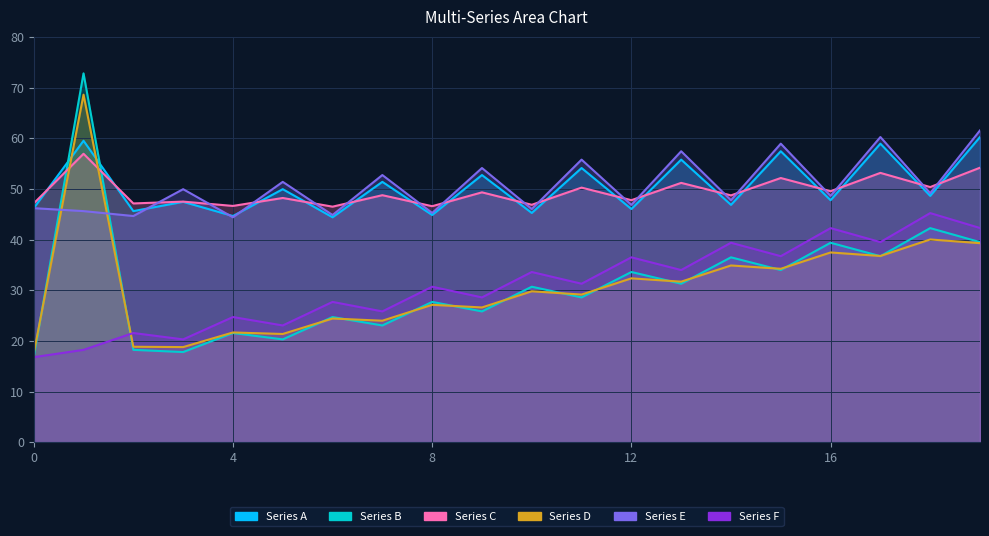

What is the maximum value for Series C?

56.9